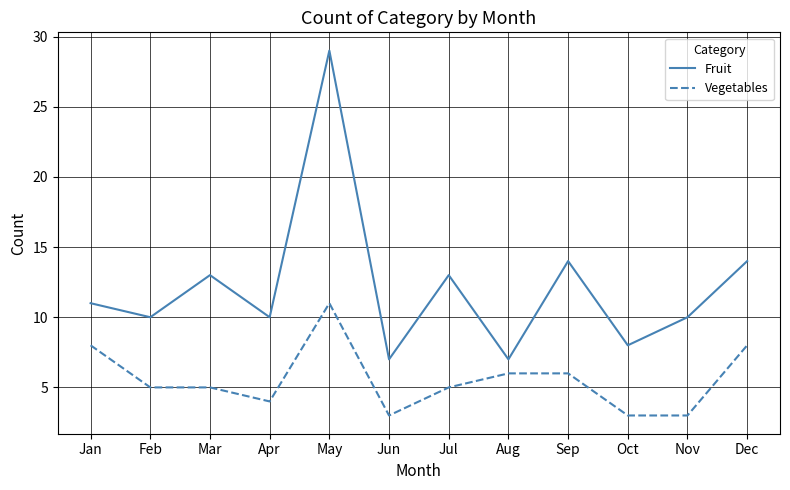

At May, list the series in order from smallest to largest.

Vegetables, Fruit